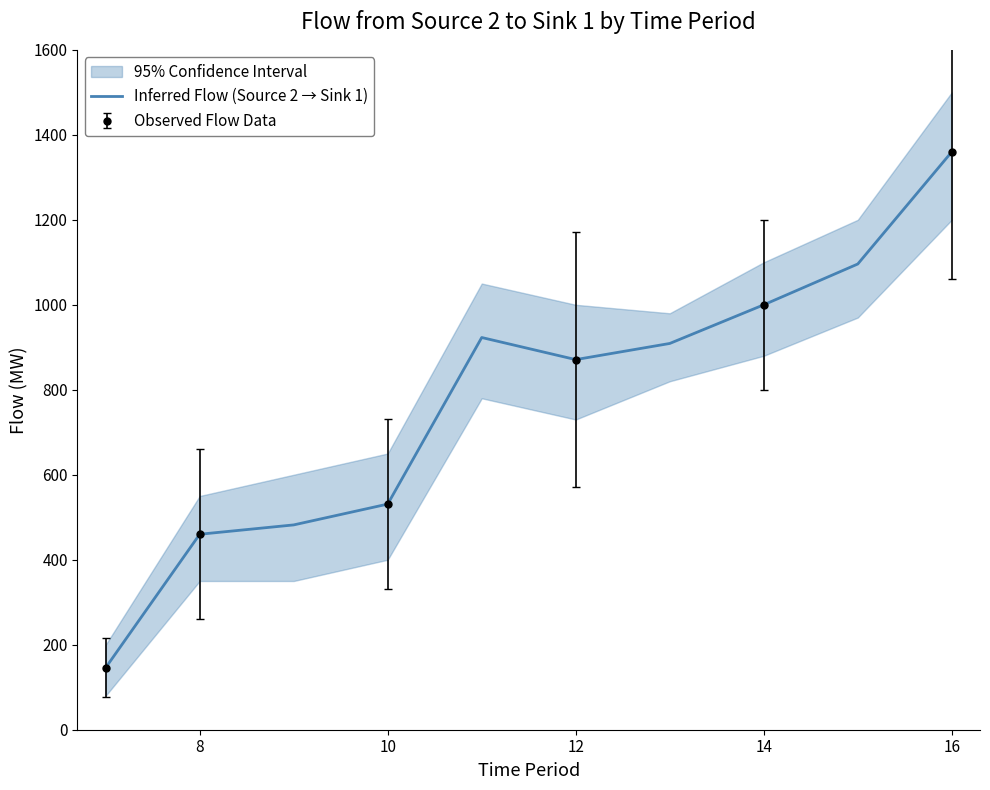

Reading left to right, transcribe all the data shown in this chart.

146	460	482	531	923	871	909	1000	1096	1360